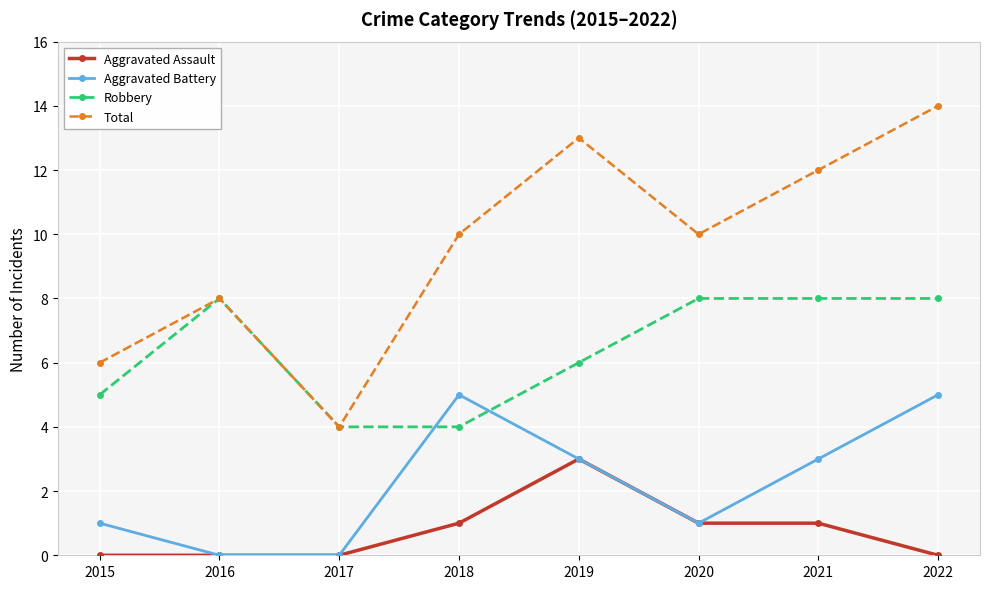

True or false: Total has more than 2 points higher than both neighbors.

False